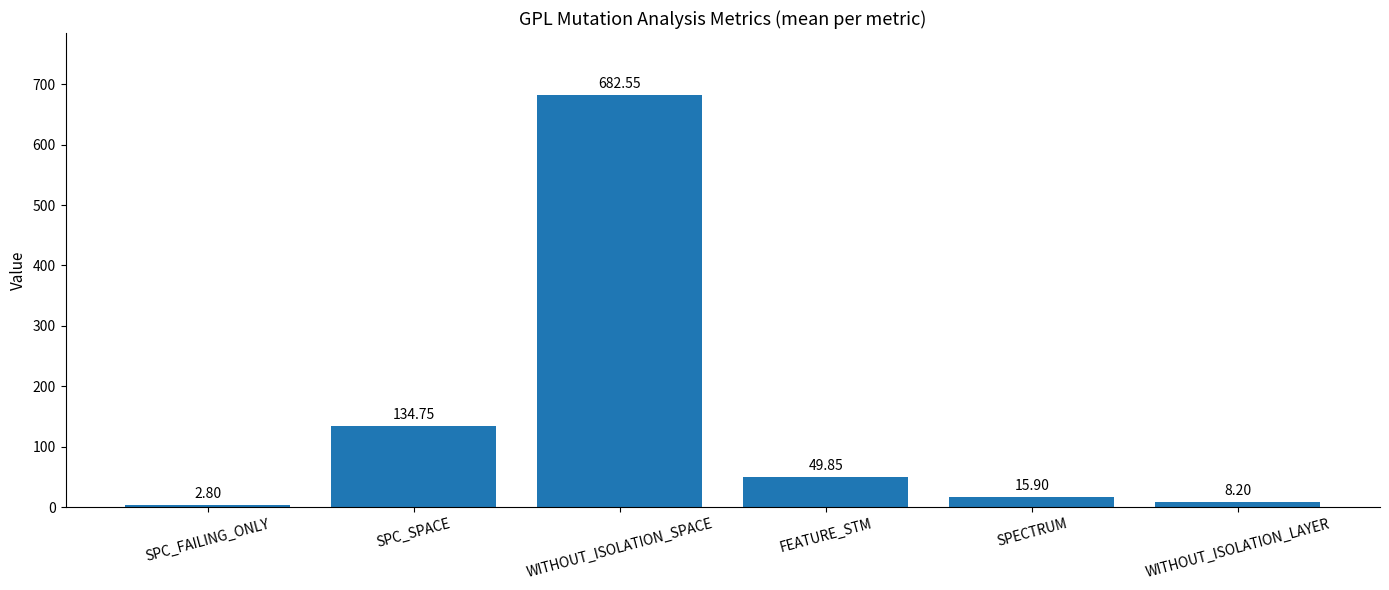

What is the smallest value displayed?

2.8